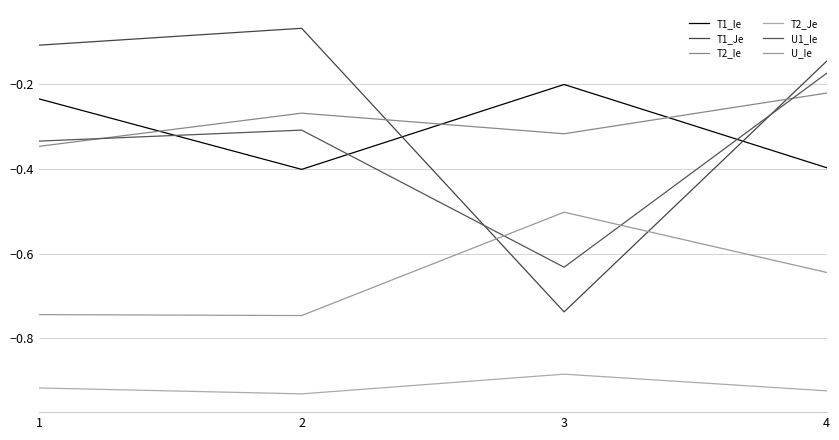

Does the chart have visible grid lines?

Yes